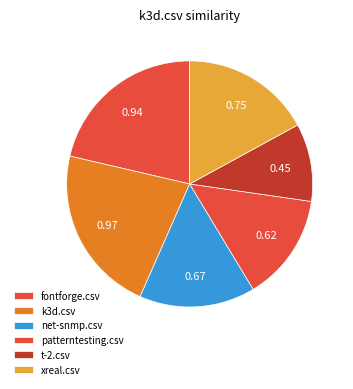

Count the number of slices in the pie.

6